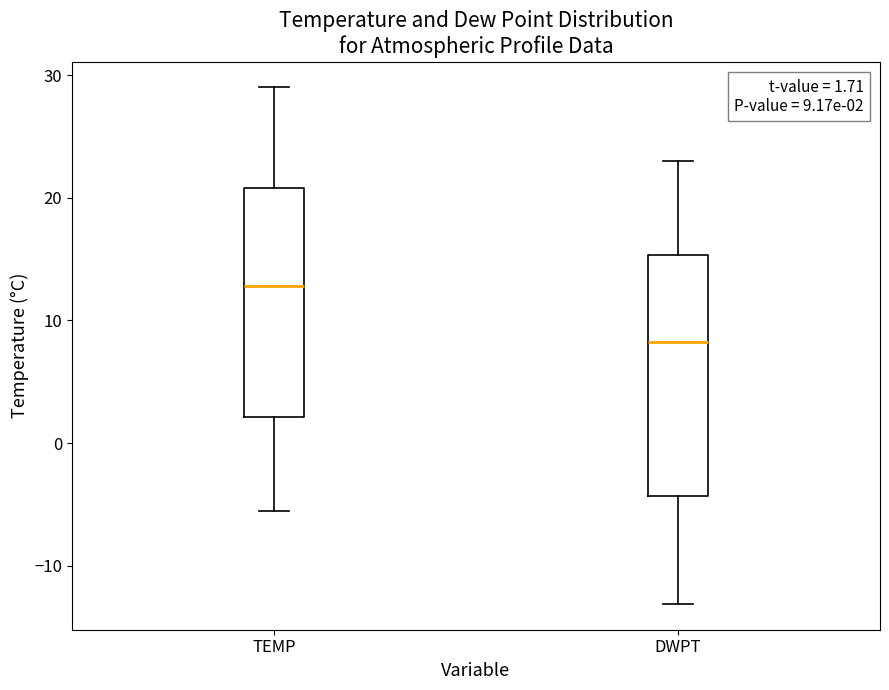

Which box's median line is the highest?

TEMP